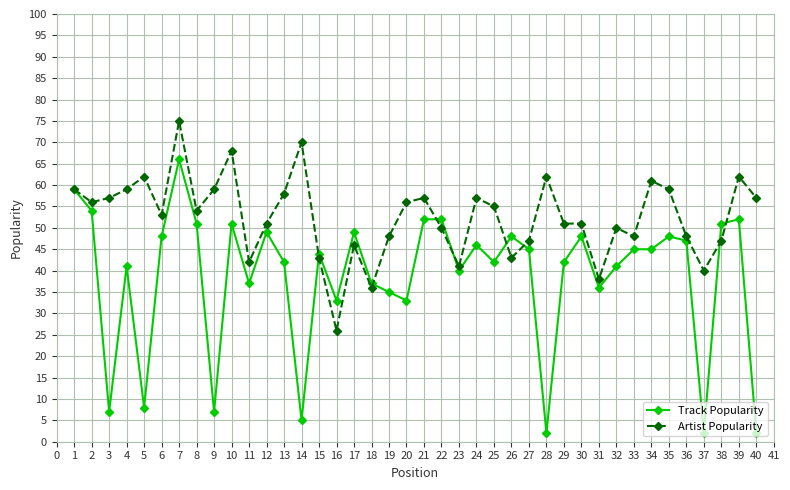

Rank the series by their maximum value, from highest to lowest.

Artist Popularity, Track Popularity